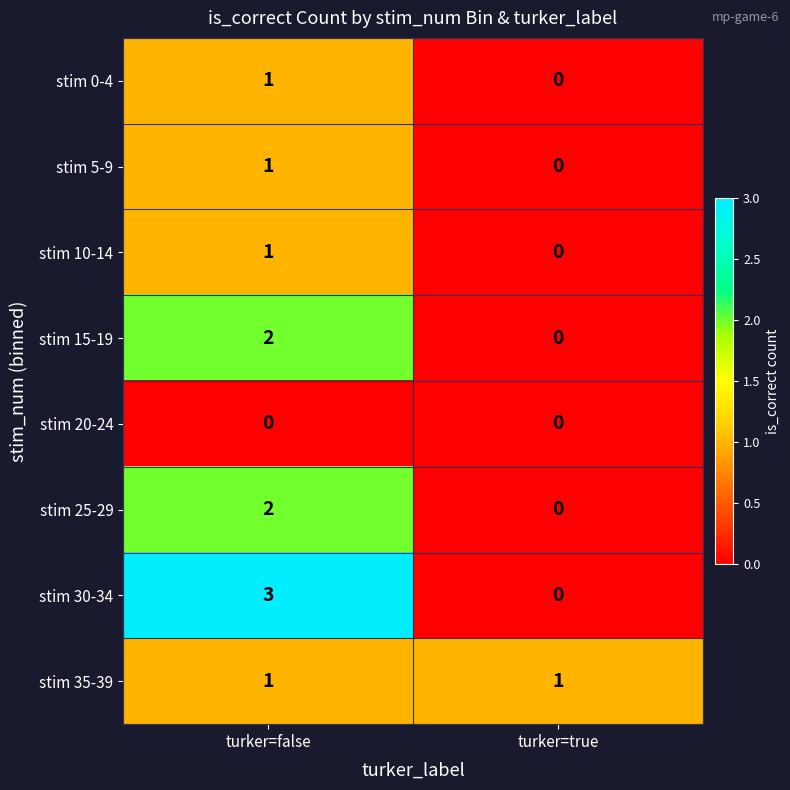

Reading left to right, extract all data points from this chart.

stim 0-4: turker=false=1	turker=true=0
stim 5-9: turker=false=1	turker=true=0
stim 10-14: turker=false=1	turker=true=0
stim 15-19: turker=false=2	turker=true=0
stim 20-24: turker=false=0	turker=true=0
stim 25-29: turker=false=2	turker=true=0
stim 30-34: turker=false=3	turker=true=0
stim 35-39: turker=false=1	turker=true=1